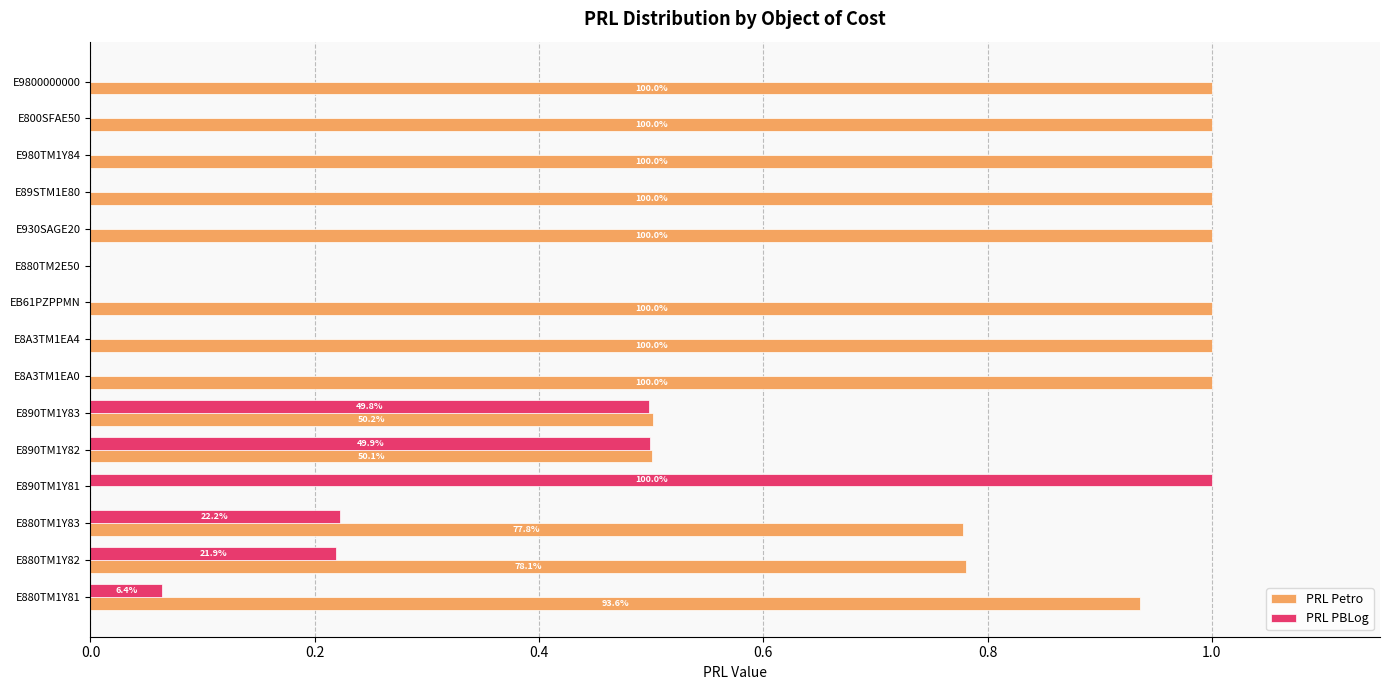

What are all the series names shown in the legend?

PRL Petro, PRL PBLog